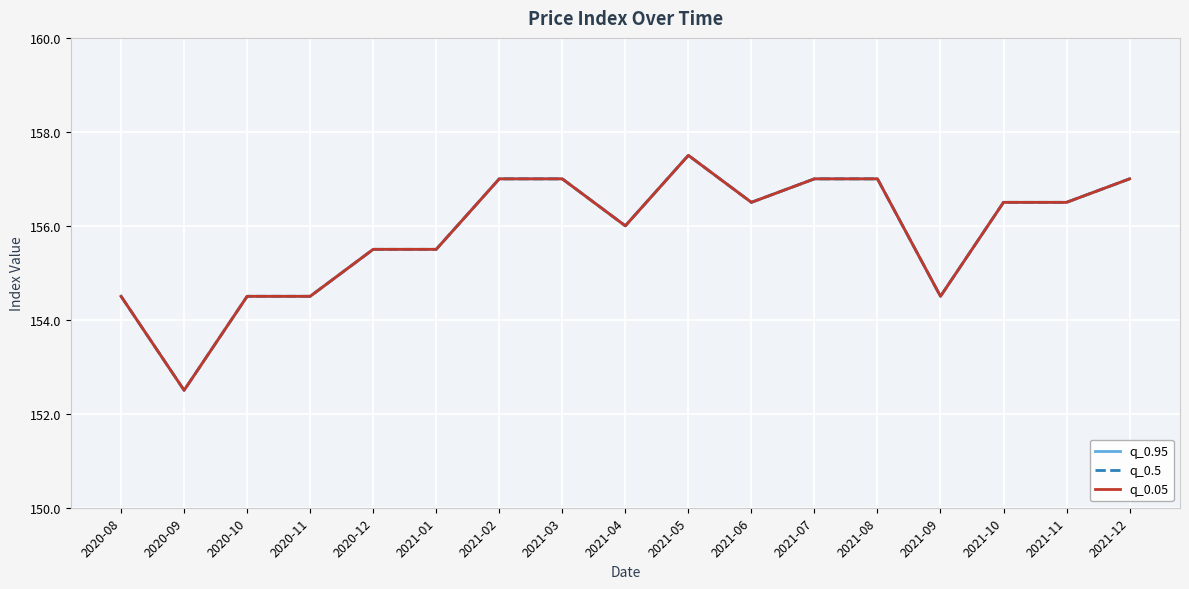

True or false: q_0.05 and q_0.95 cross at least once.

False